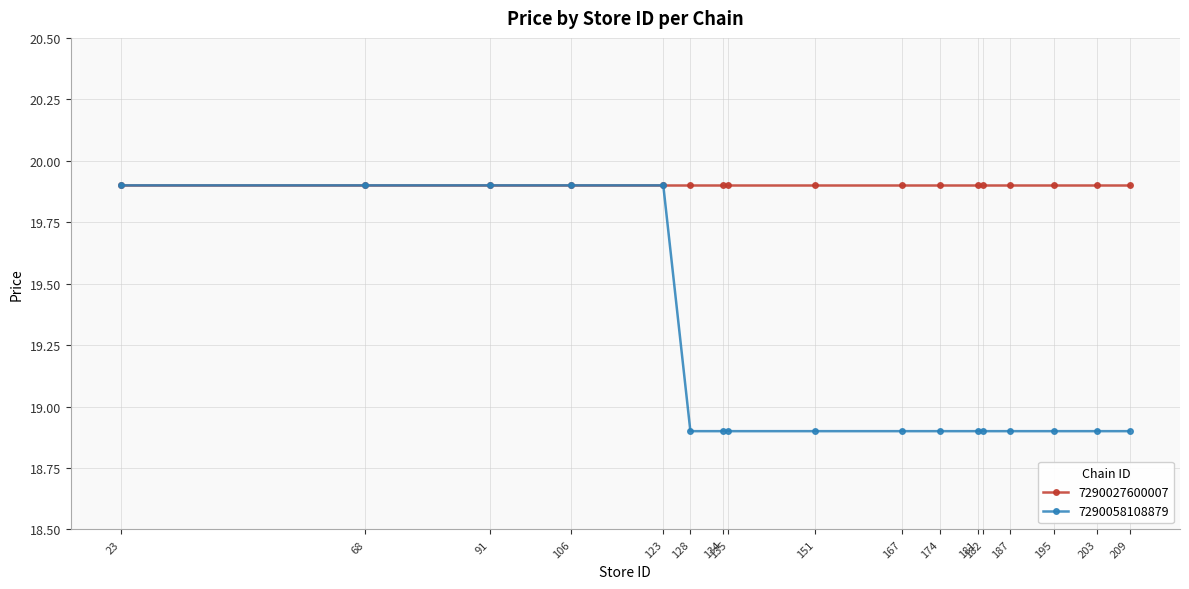

Is it true that 7290027600007 equals 19.9 at 135?

True